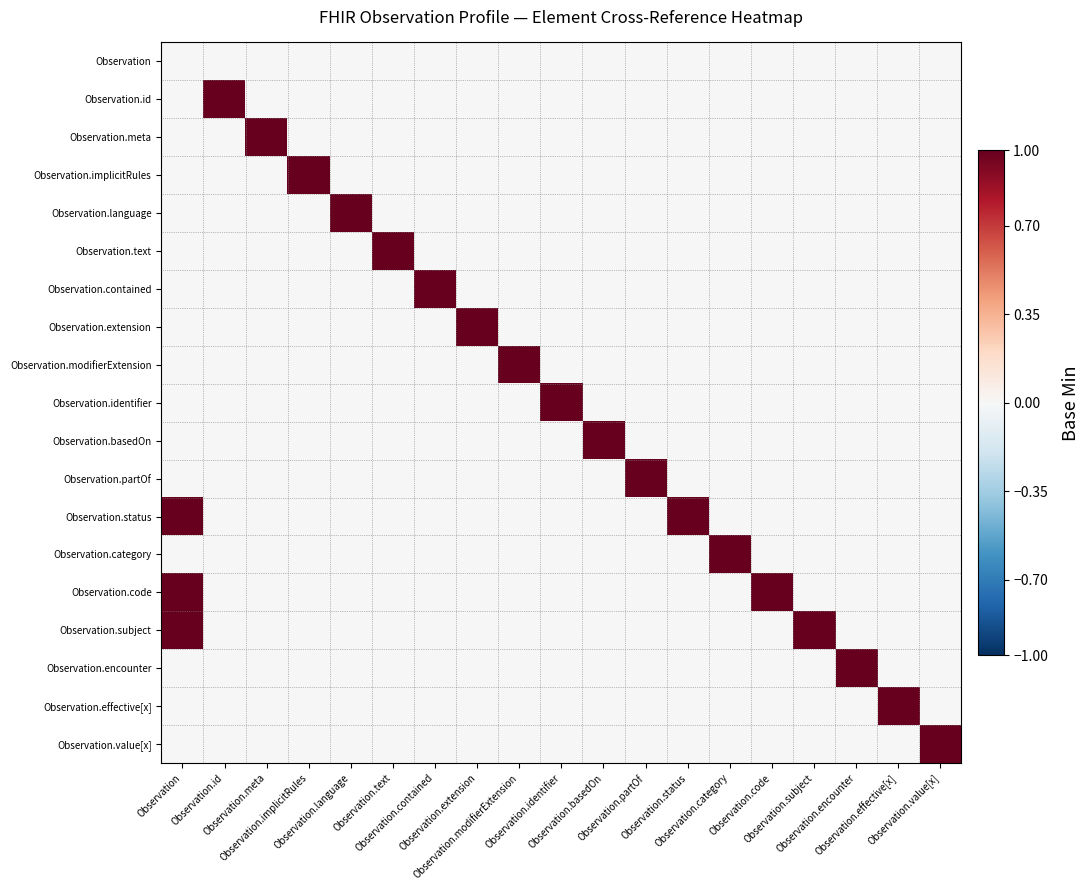

At Observation.status, list the series in order from smallest to largest.

Observation, Observation.id, Observation.meta, Observation.implicitRules, Observation.language, Observation.text, Observation.contained, Observation.extension, Observation.modifierExtension, Observation.identifier, Observation.basedOn, Observation.partOf, Observation.category, Observation.code, Observation.subject, Observation.encounter, Observation.effective[x], Observation.value[x], Observation.status